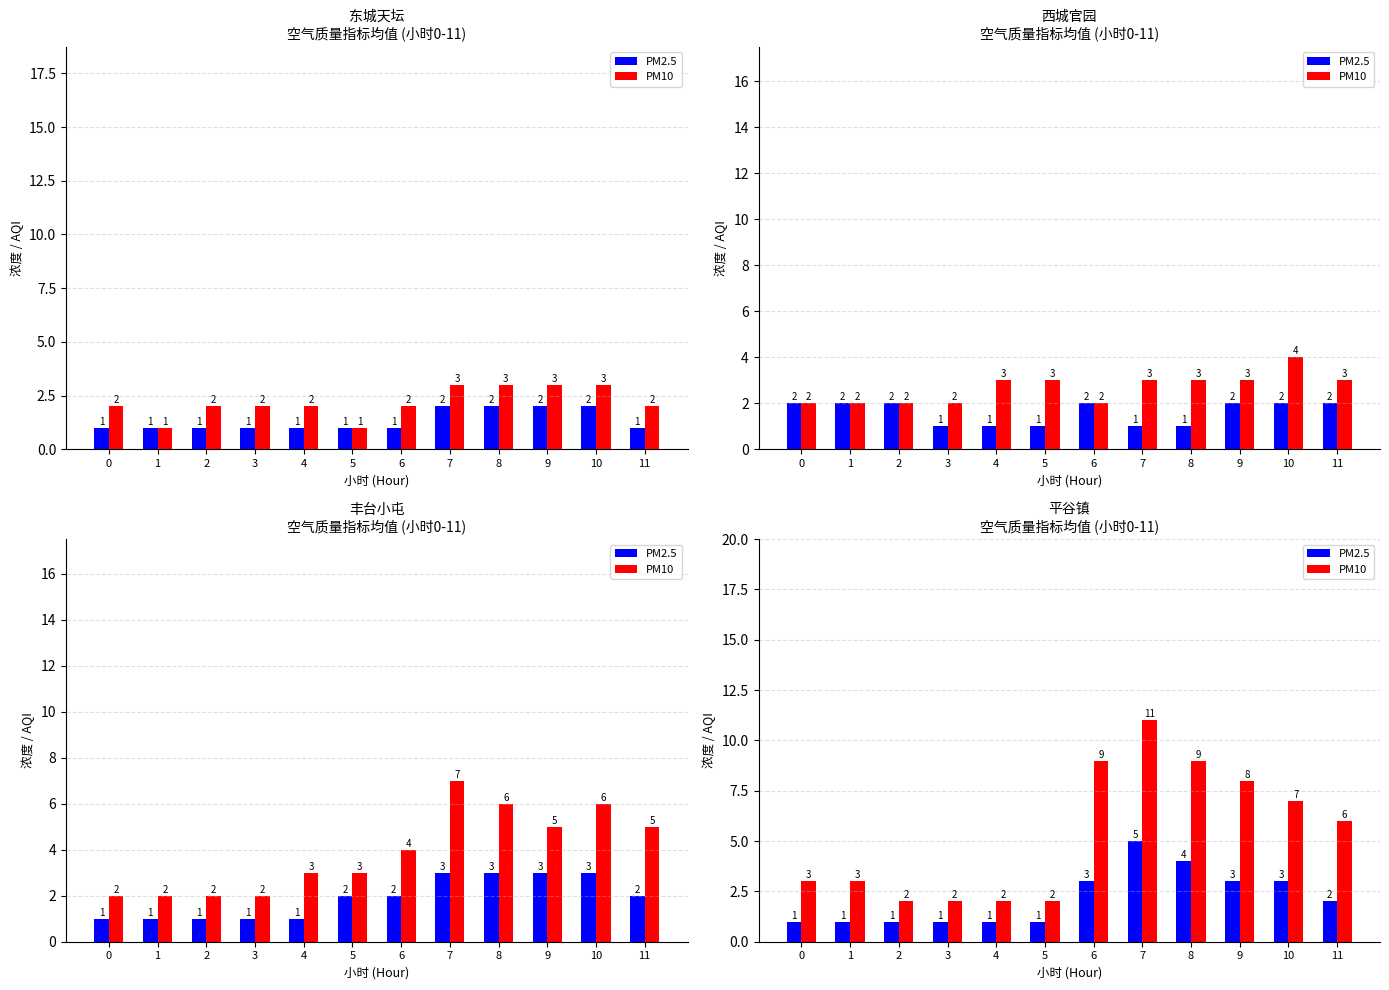

How many PM10 values are between 2 and 9?

11